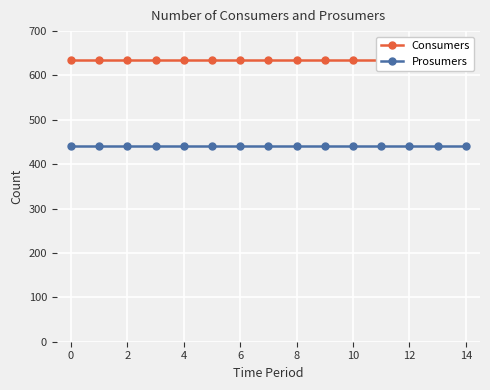

At how many categories does at least one series exceed 633?

15